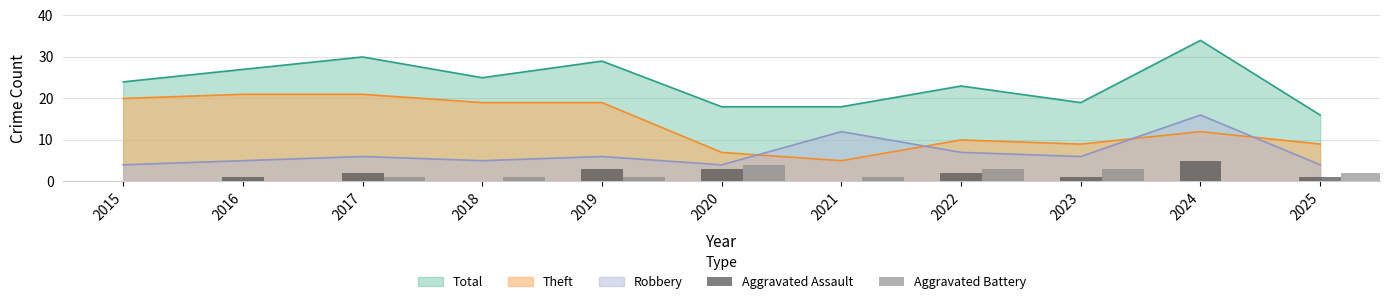

Which category has the highest value in the Aggravated Battery series?

2020